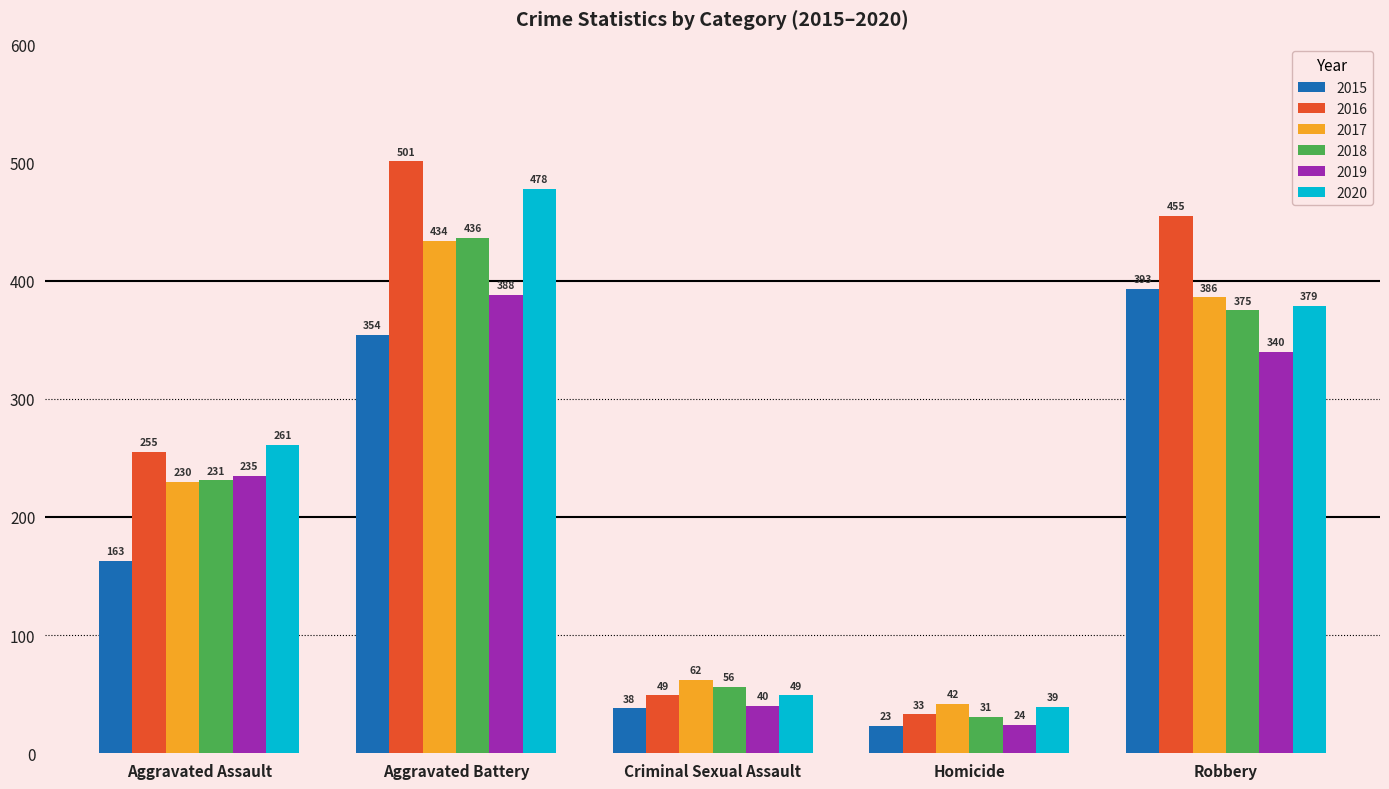

Between Aggravated Battery and Homicide, which series saw the biggest shift?

2016